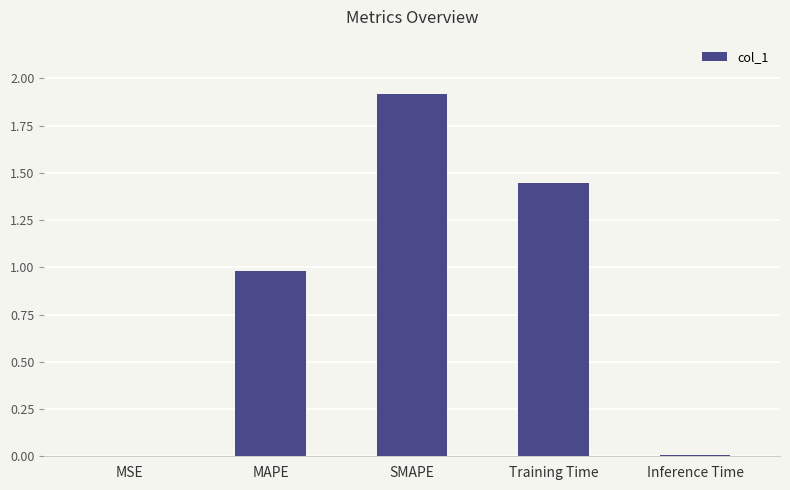

Read the value at SMAPE.

1.9